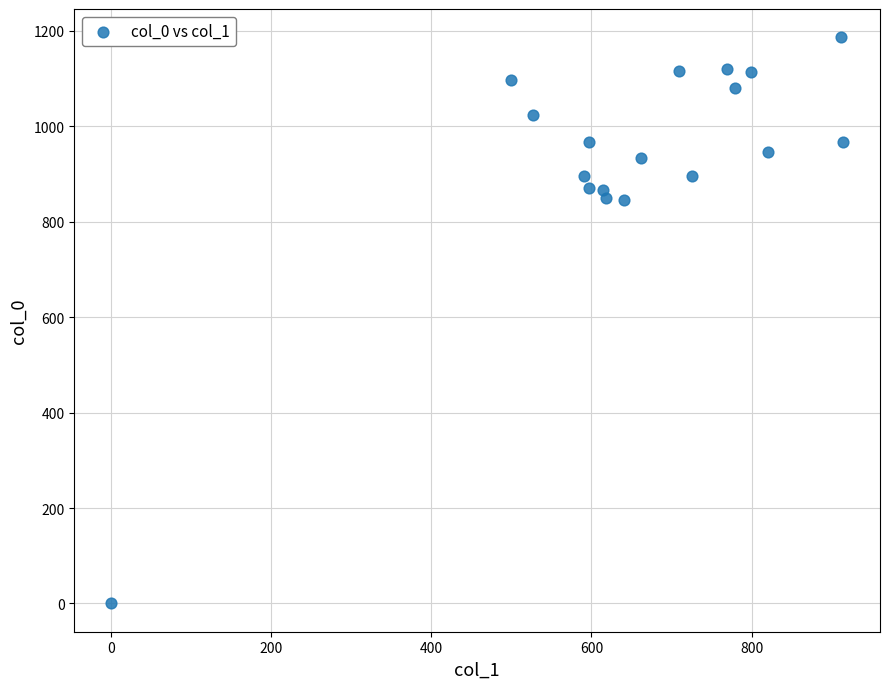

What is the range of Y values (max minus min)?

1186.7